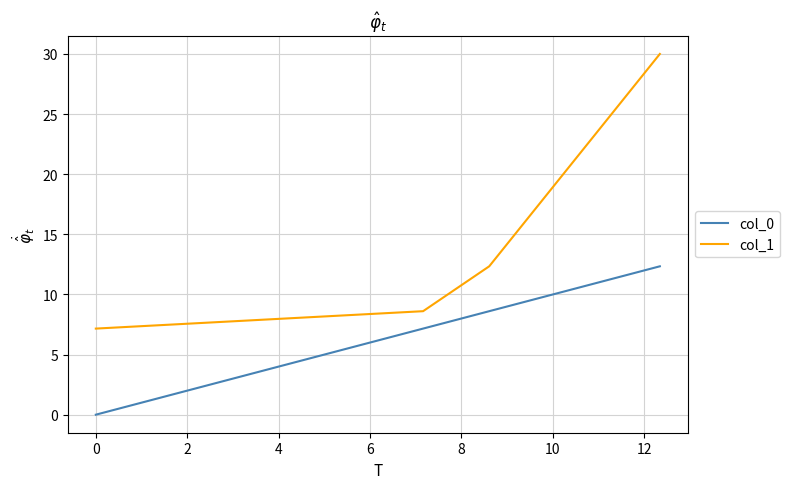

What is the highest value of the col_1 series?

30.0